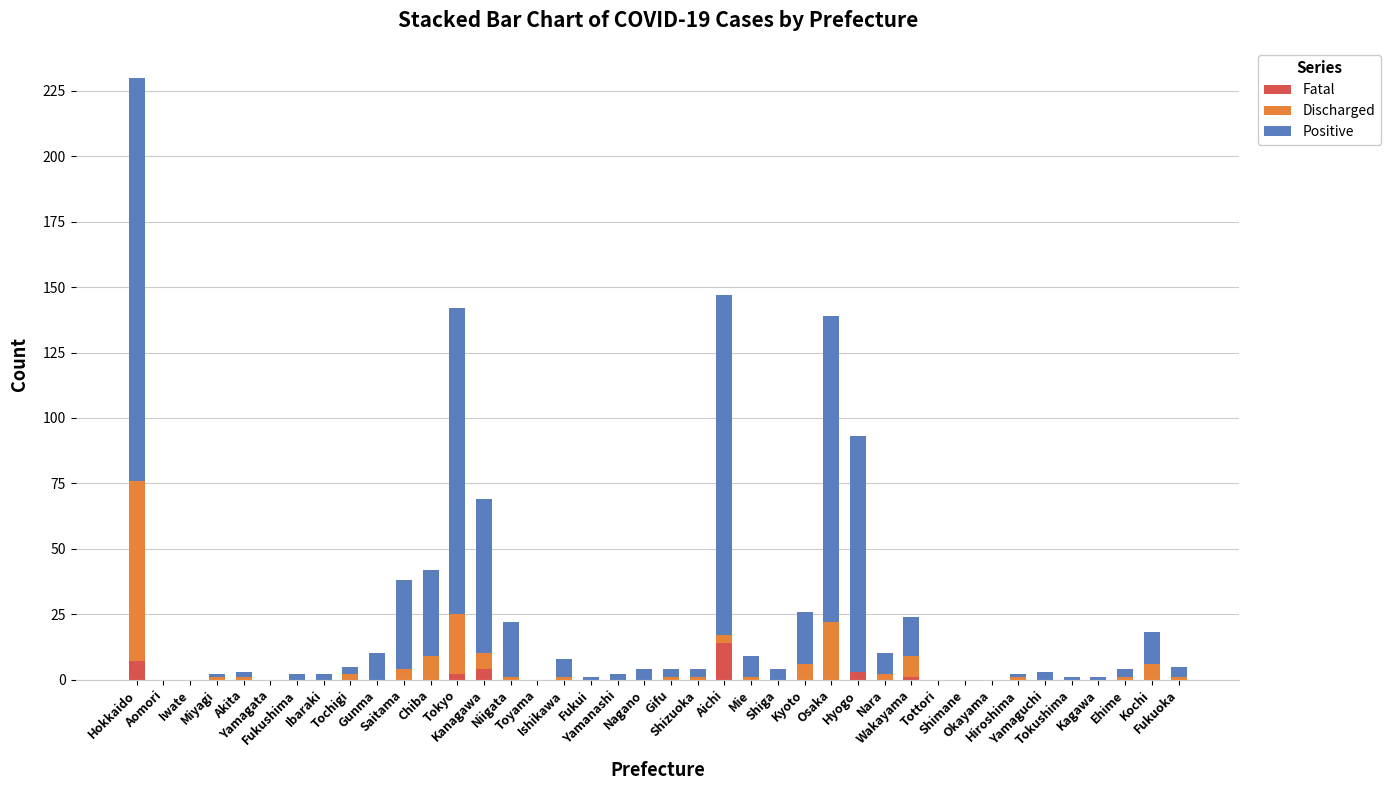

What is the sum of all Fatal values?

31